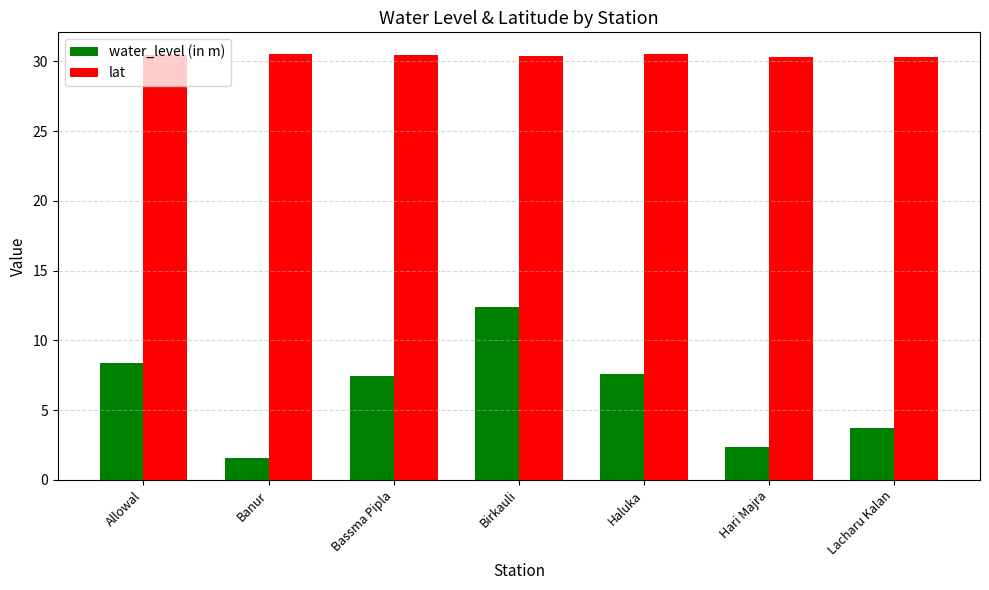

How many values in the water_level (in m) series are below 7?

3